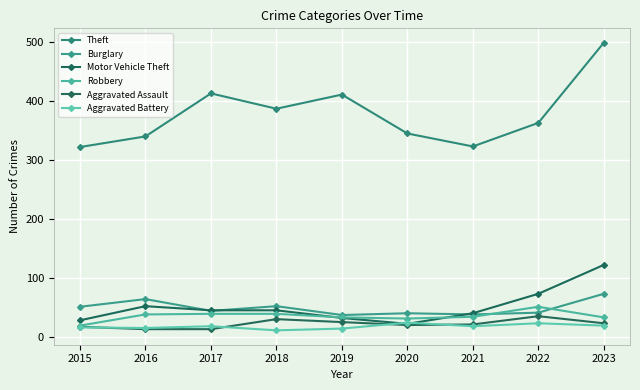

The Aggravated Assault series shows 40 at 2019. True or false?

False